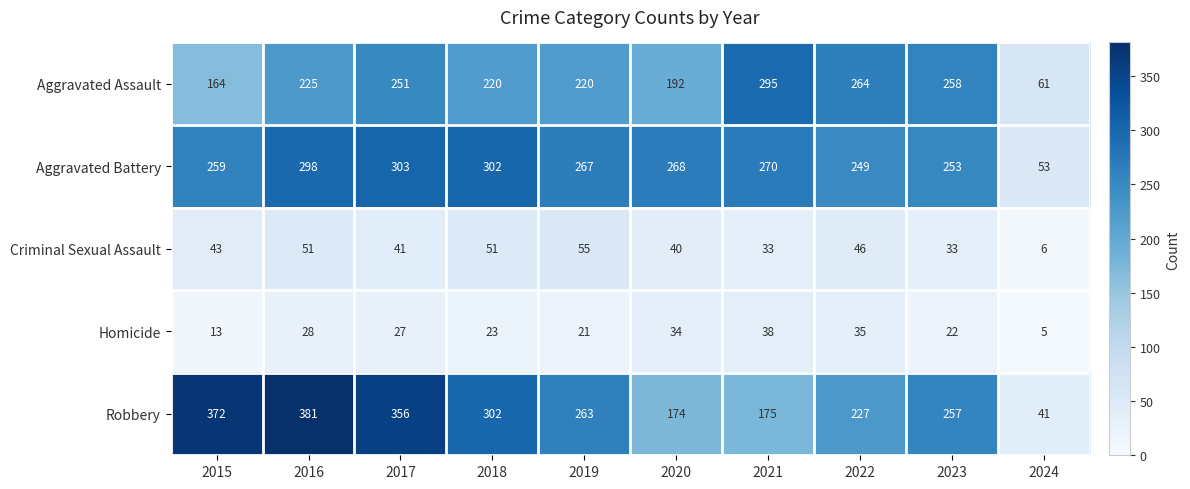

At which category is the sum across all series the highest?

2016